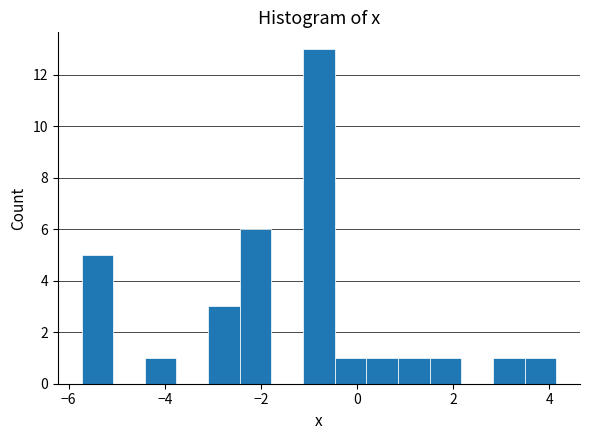

Read against the x-axis, roughly where is the centre of the tallest bar?

-0.8